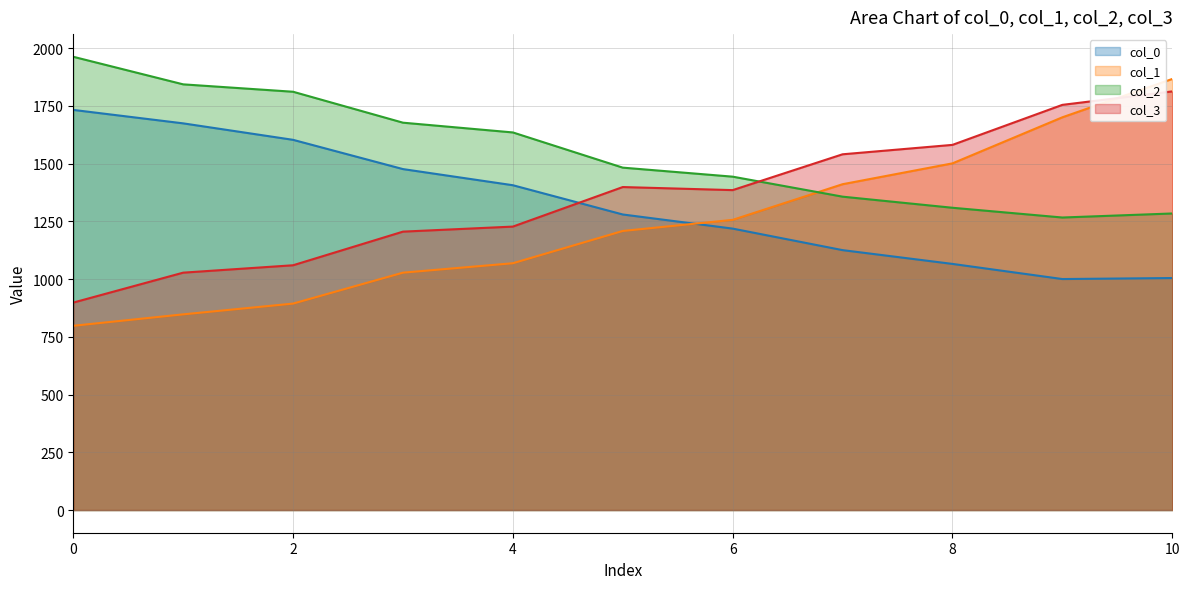

What is the difference between the maximum and minimum values in the col_2 series?

696.0